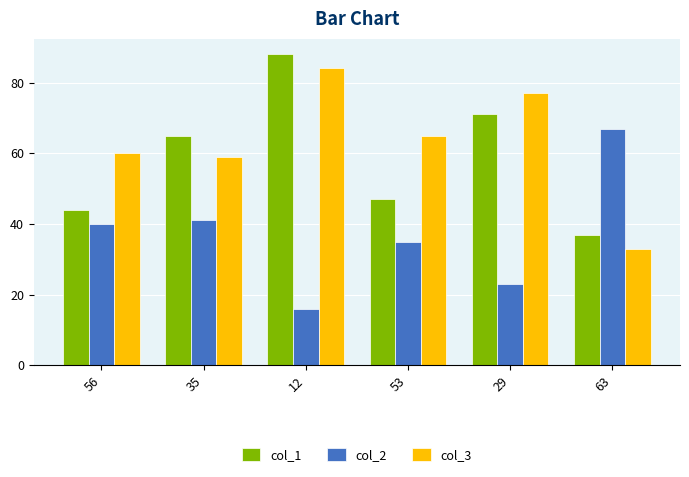

True or false: col_3 has a value of 27 at 56.

False